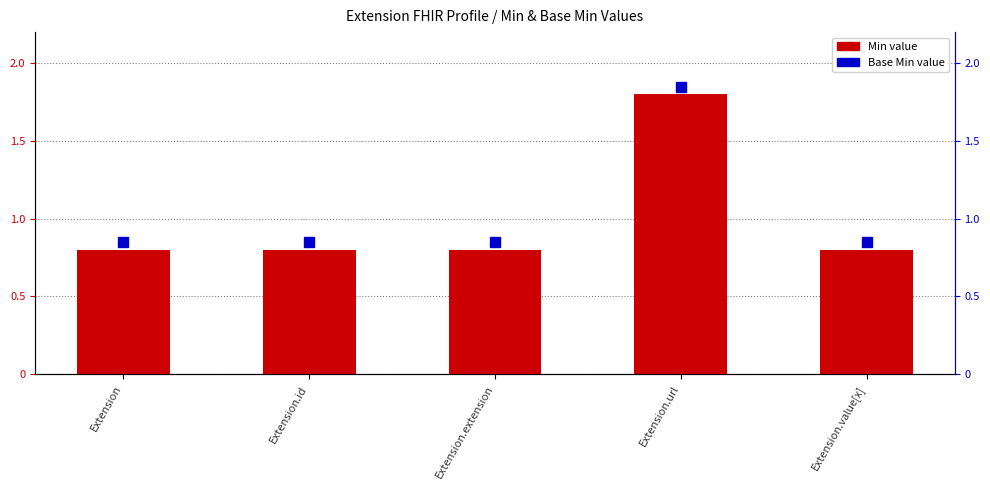

How many values are between 0 and 1?

4